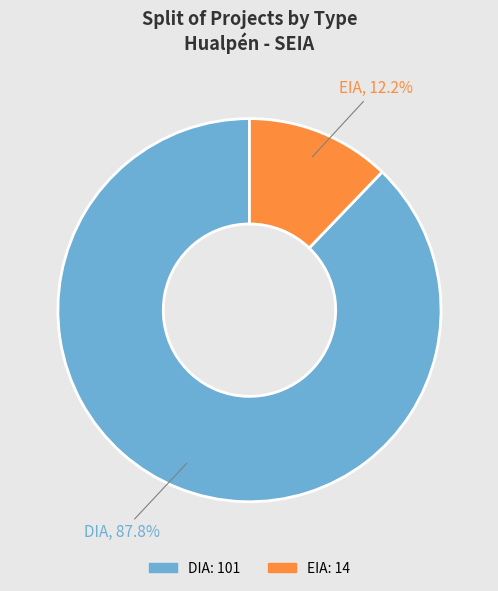

Is the sum of EIA and DIA greater than half?

Yes